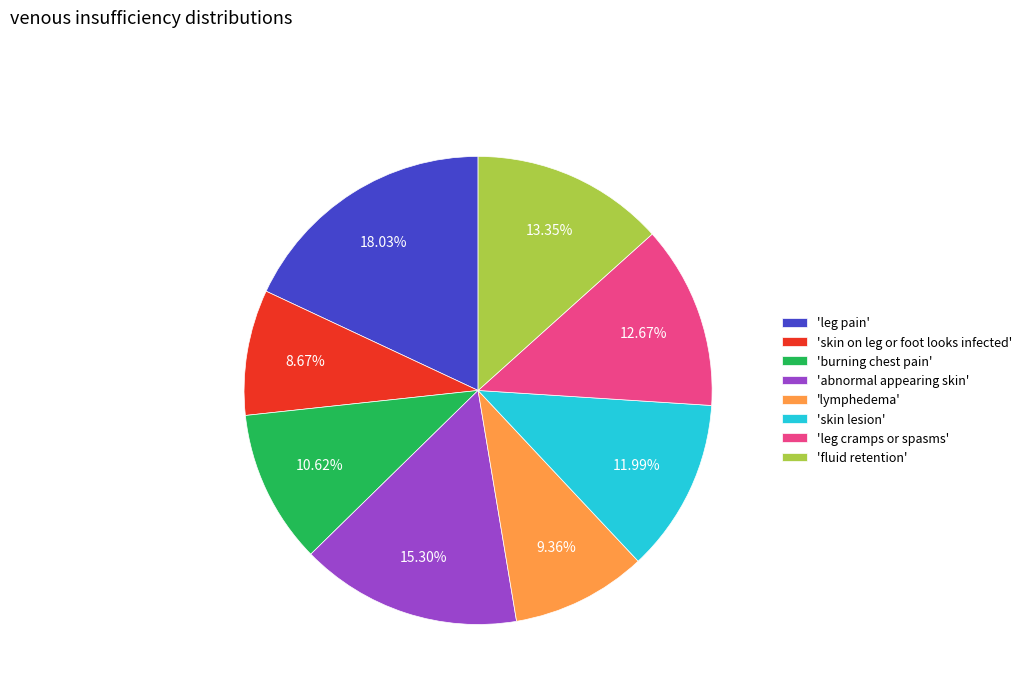

How many segments does this pie chart have?

8